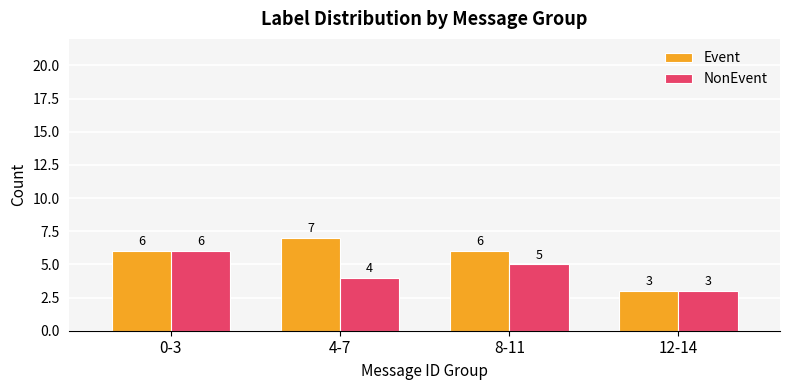

Which category has the lowest value in the Event series?

12-14